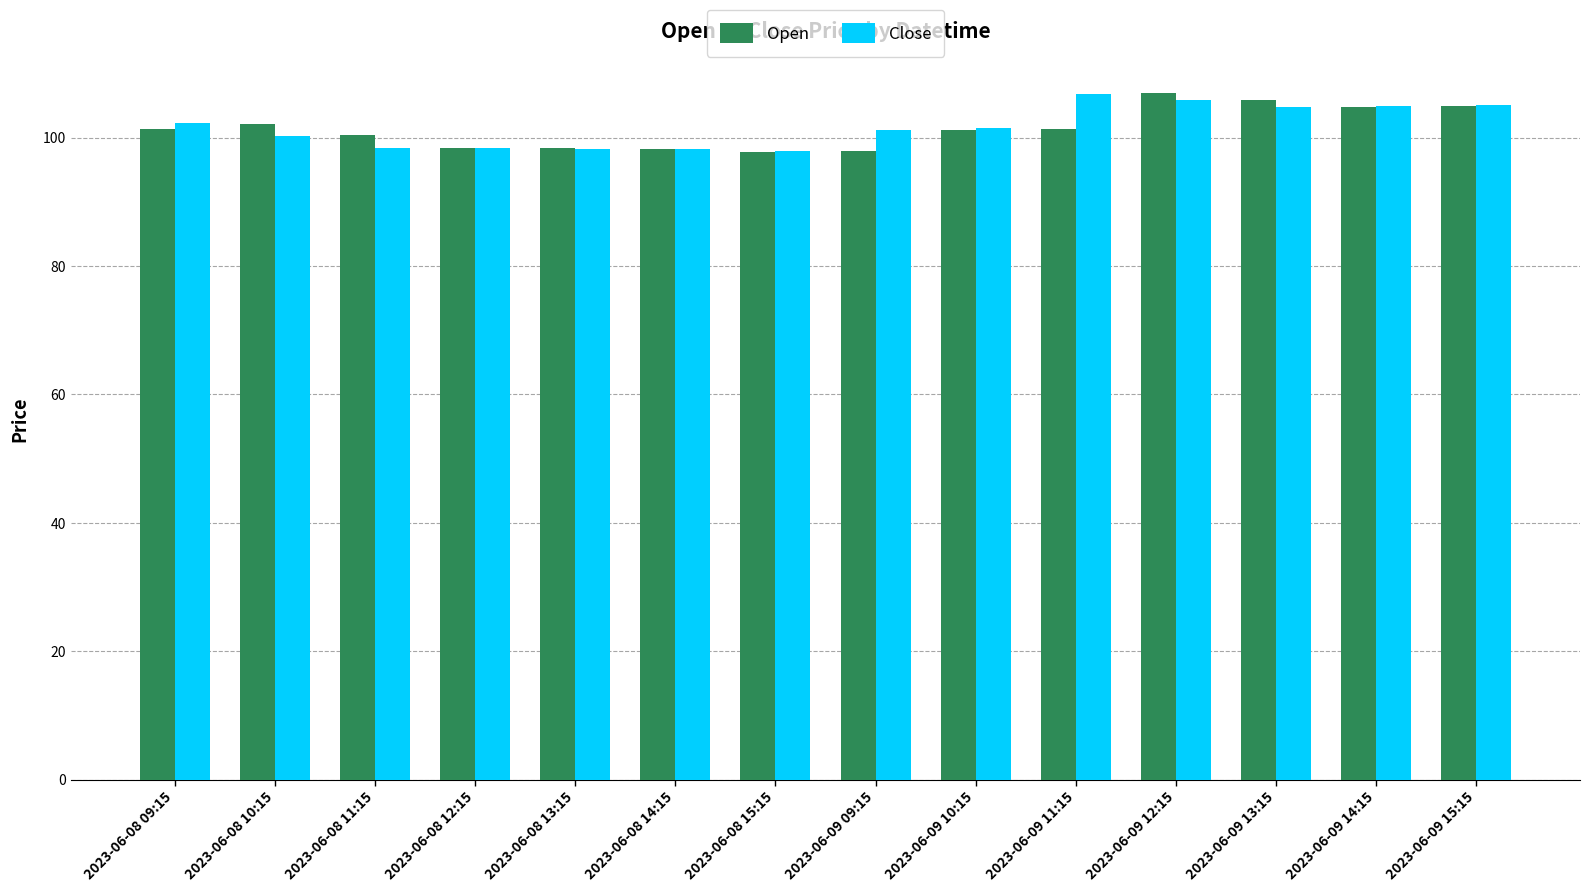

At which label does Close first exceed 101?

2023-06-08 09:15